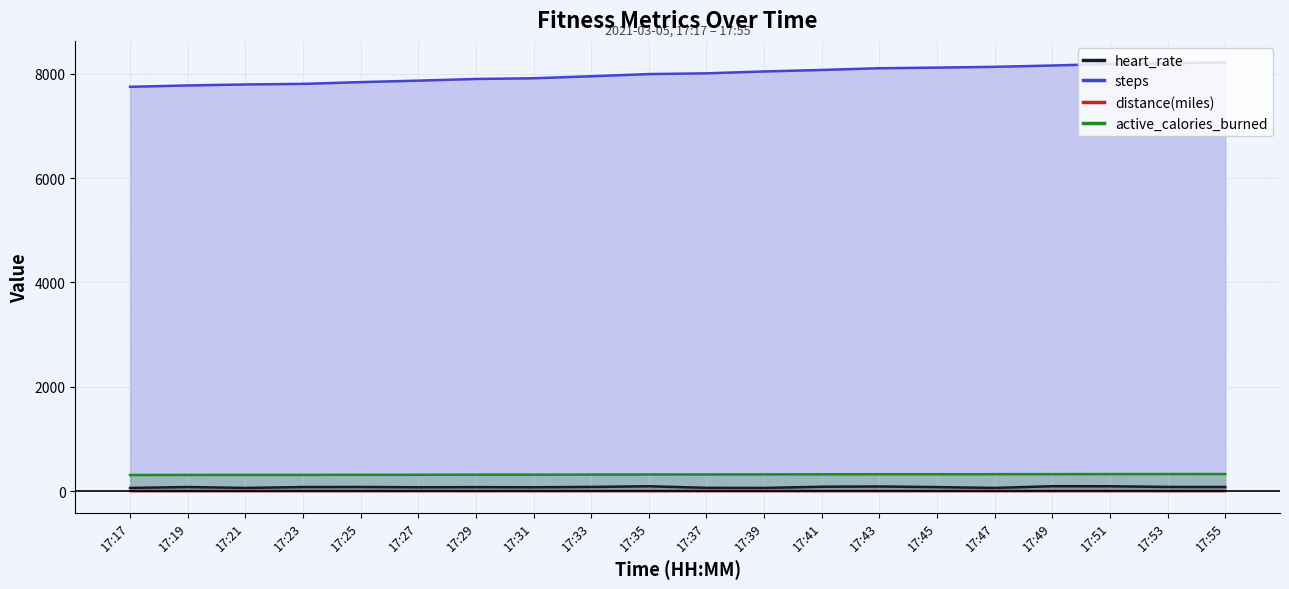

Reading right to left, extract all data points from this chart.

heart_rate: 80.0	81.0	94.0	95.0	62.0	78.0	90.0	85.0	62.0	64.0	94.0	81.0	75.0	77.0	75.0	80.0	79.0	62.0	79.0	62.0
steps: 8219.0	8202.0	8188.0	8158.0	8133.0	8118.0	8106.0	8073.0	8044.0	8008.0	7994.0	7952.0	7914.0	7900.0	7868.0	7840.0	7806.0	7795.0	7776.0	7750.0
distance(miles): 4.5	4.5	4.5	4.4	4.4	4.4	4.4	4.4	4.4	4.4	4.4	4.3	4.3	4.3	4.3	4.3	4.2	4.2	4.2	4.2
active_calories_burned: 328.8	328.1	327.5	326.3	325.3	324.7	324.2	322.9	321.8	320.3	319.8	318.1	316.6	316.0	314.7	313.6	312.2	311.8	311.0	310.0